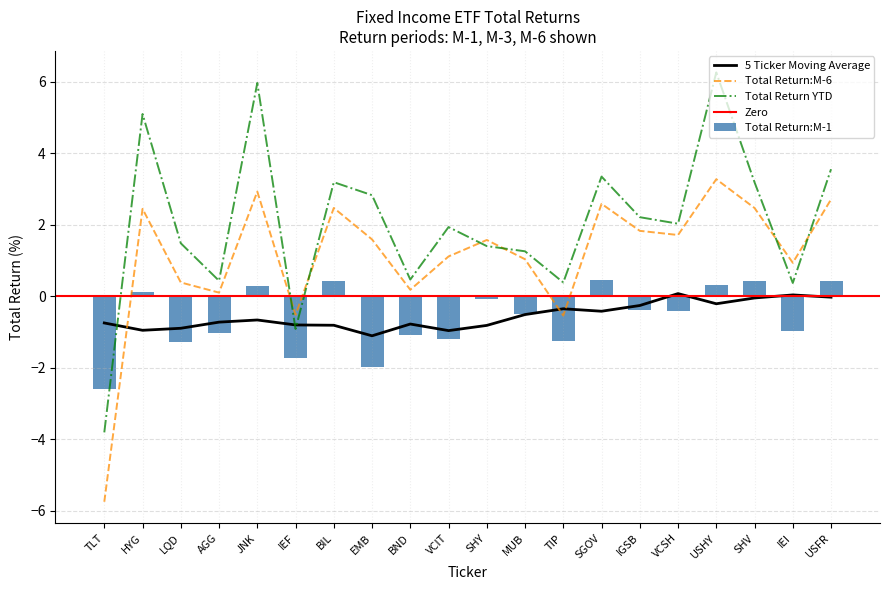

How many values in Total Return YTD are above zero?

18